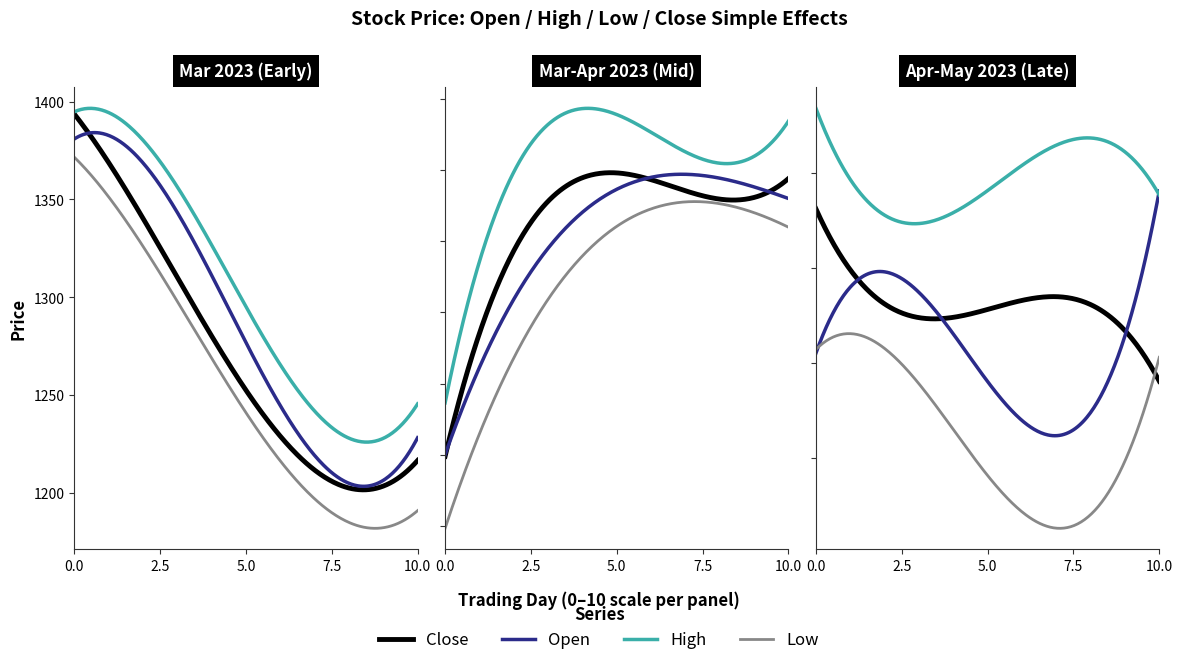

List the series in order of their peak value, highest first.

High, Close, Open, Low